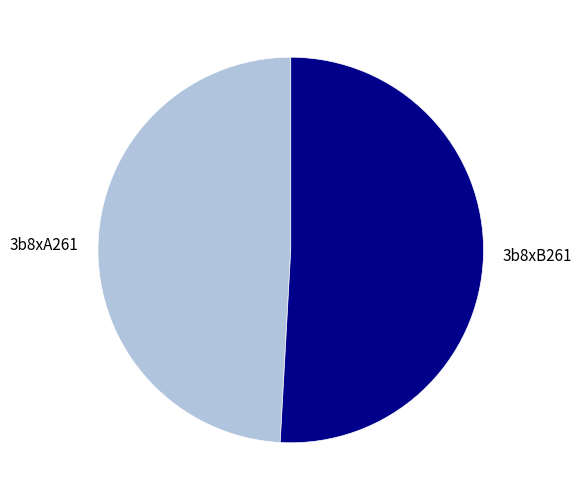

Which slice is the smallest?

3b8xA261